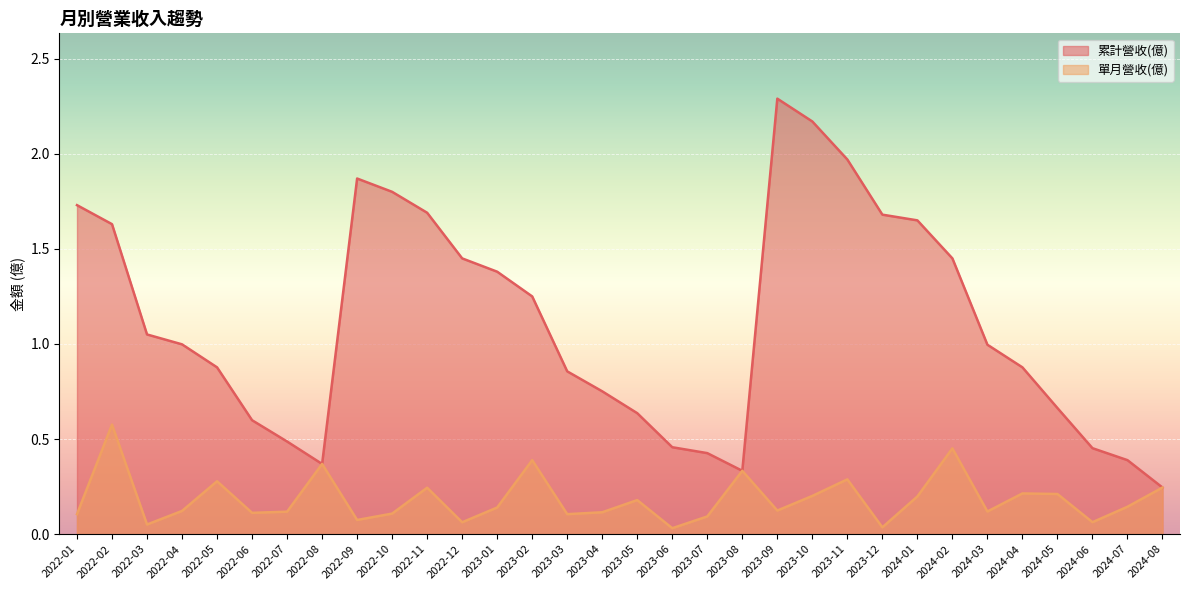

Where is the first local minimum for 單月營收(億)?

2022-03